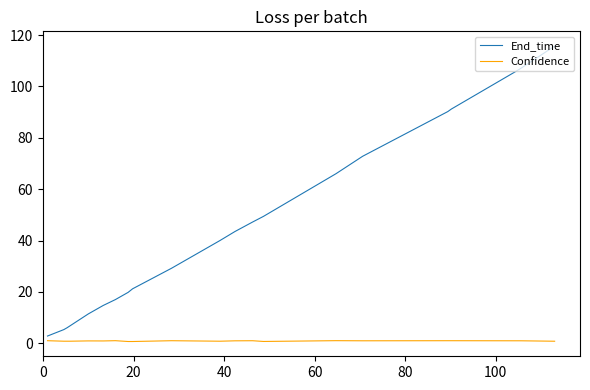

Which series has the widest spread of values?

End_time